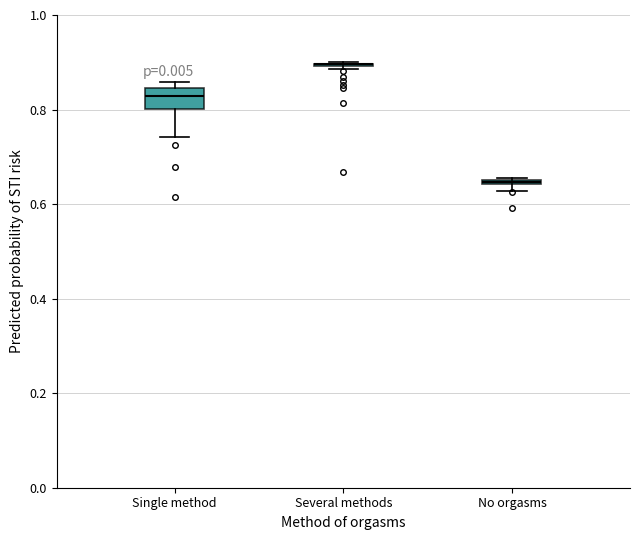

Which box is the tallest, from its lower edge to its upper edge?

Single method